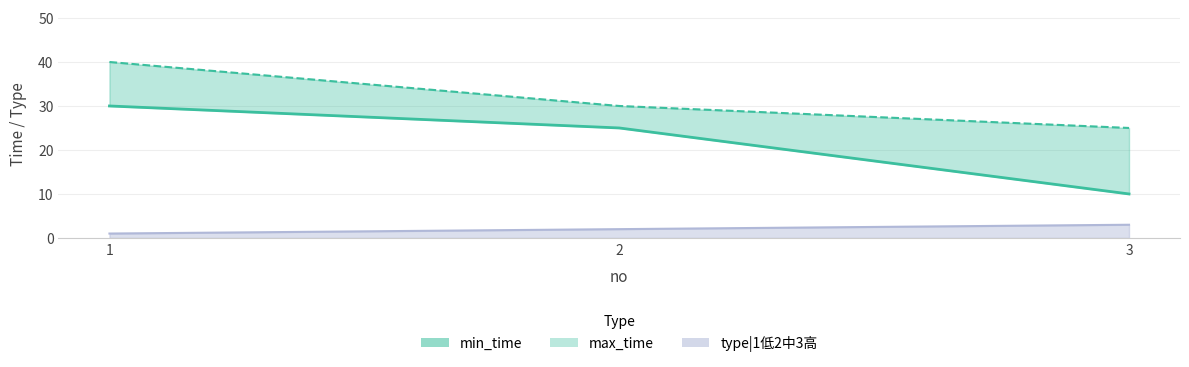

What is the difference between the maximum and second lowest values?

5